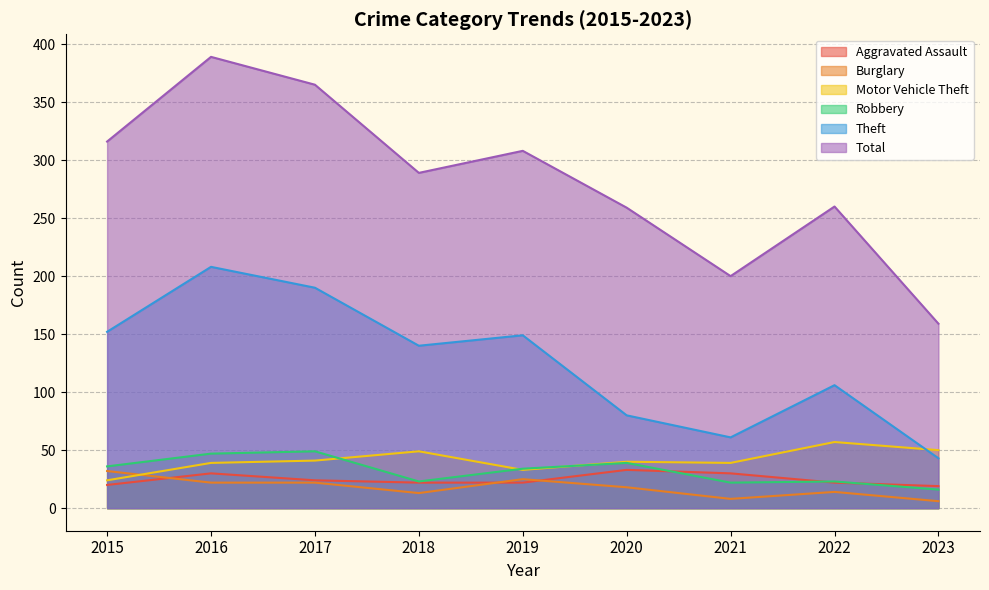

How many times do Aggravated Assault and Burglary cross each other?

3